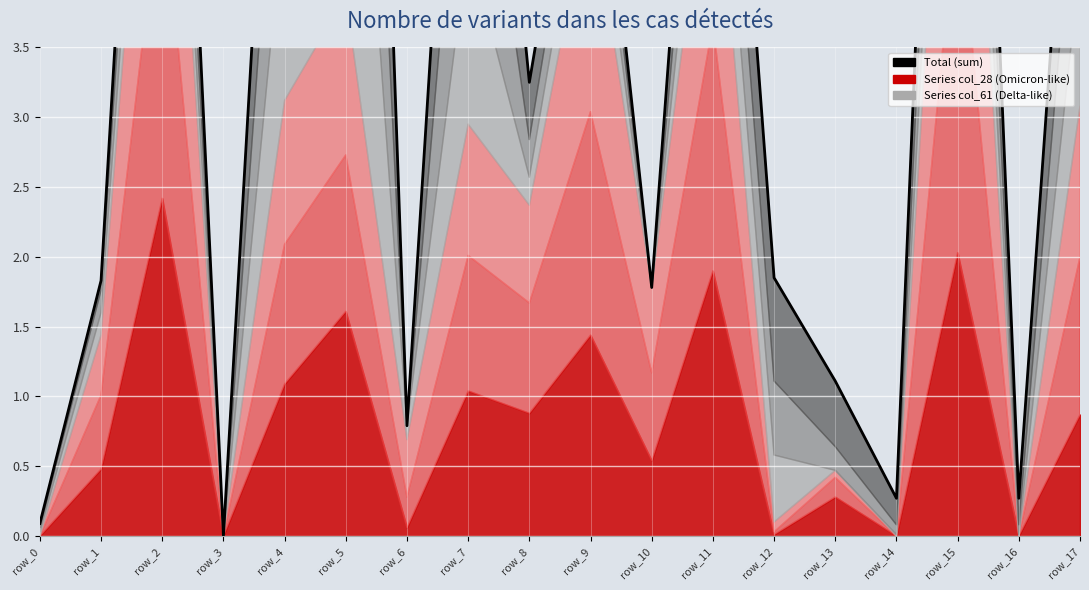

List the labels in order of value, smallest first.

row_3, row_0, row_14, row_16, row_6, row_13, row_10, row_1, row_12, row_8, row_9, row_17, row_4, row_7, row_11, row_2, row_15, row_5